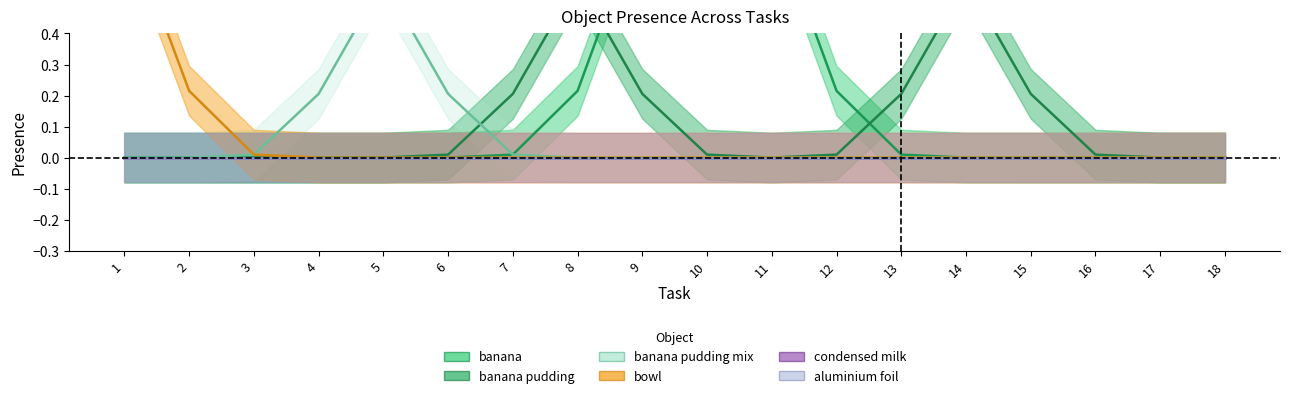

True or false: banana pudding mix and bowl cross at least once.

True